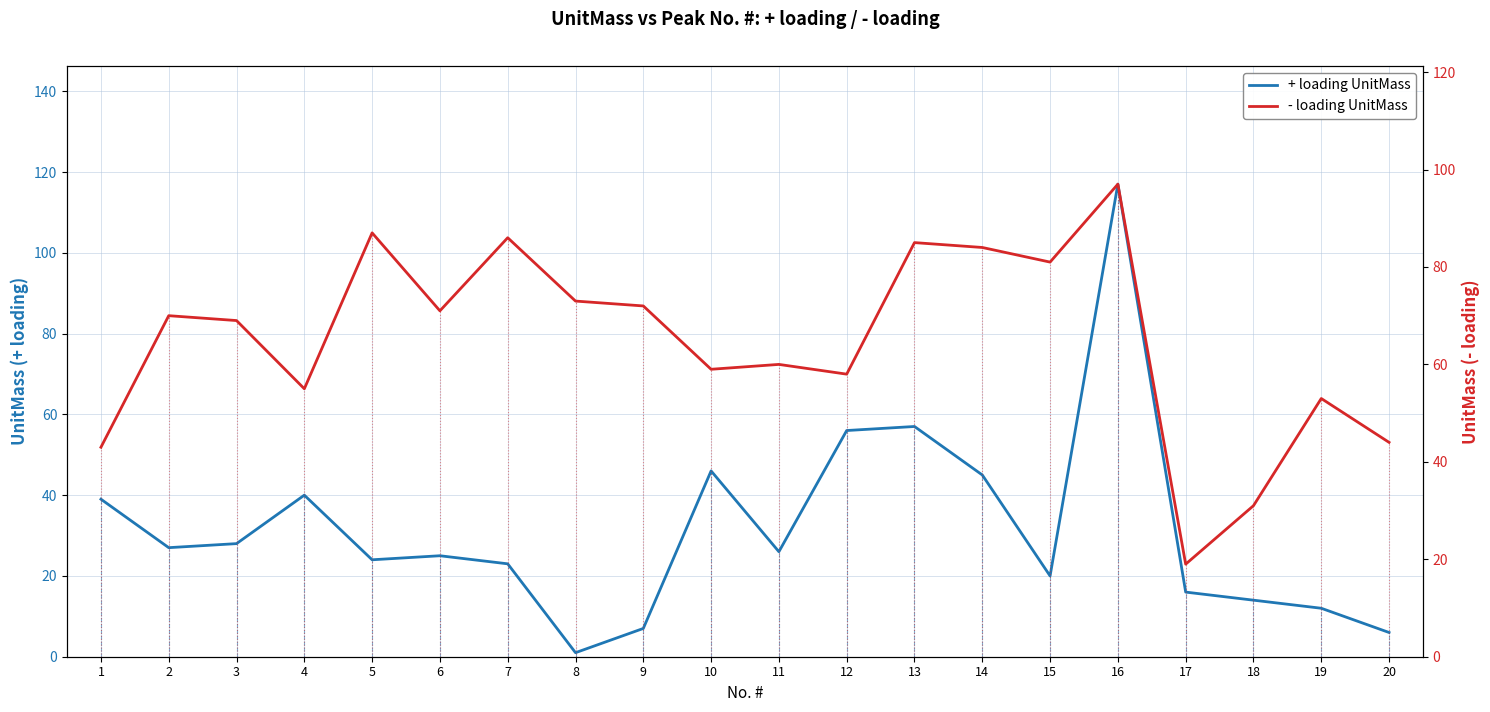

Rank the categories by + loading UnitMass value from lowest to highest.

8, 20, 9, 19, 18, 17, 15, 7, 5, 6, 11, 2, 3, 1, 4, 14, 10, 12, 13, 16